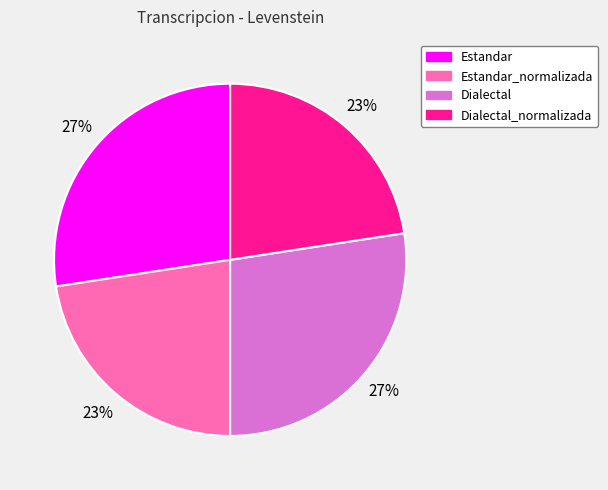

The Dialectal_normalizada slice represents 11% of the pie. True or false?

False